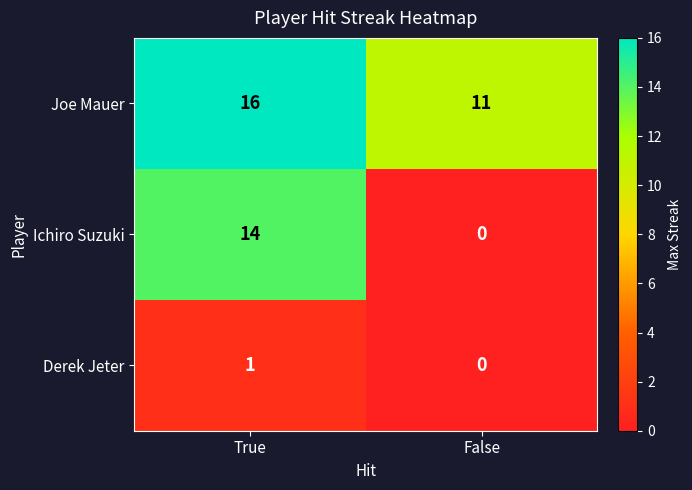

What is the average value of the Joe Mauer series?

14